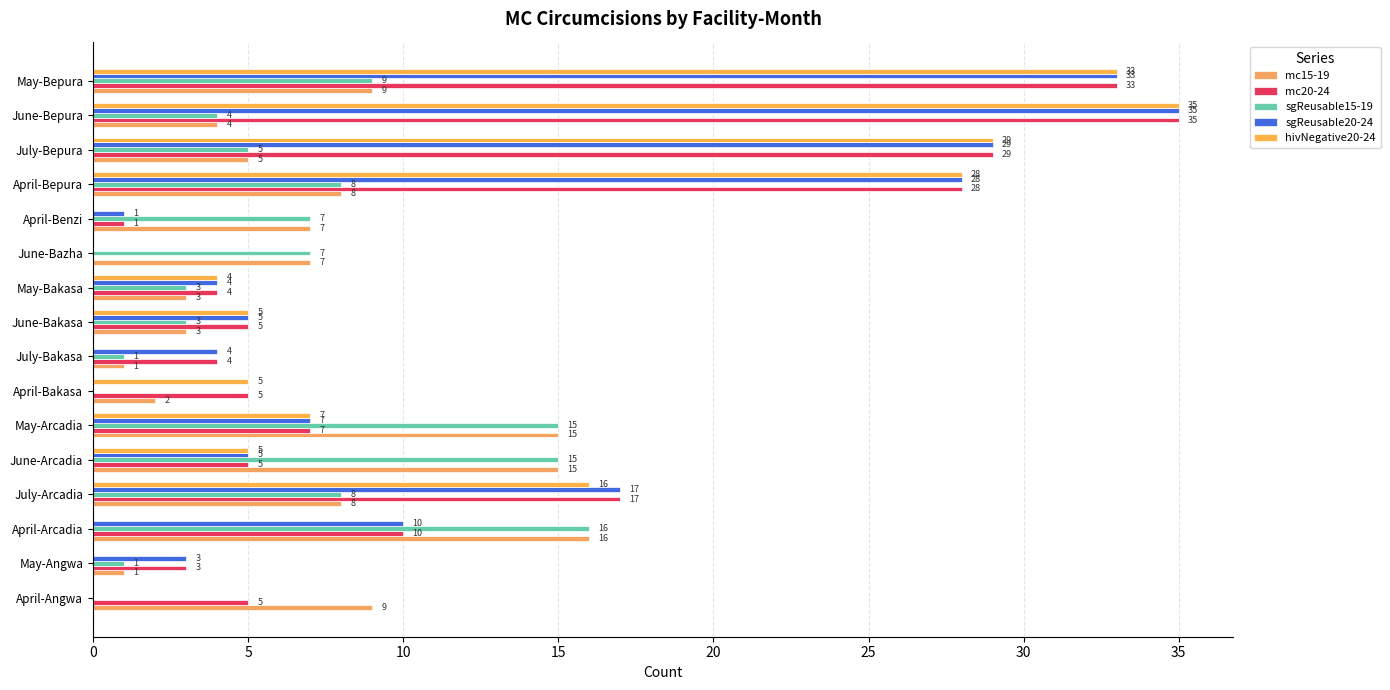

What is the difference between the maximum and minimum values in the sgReusable20-24 series?

35